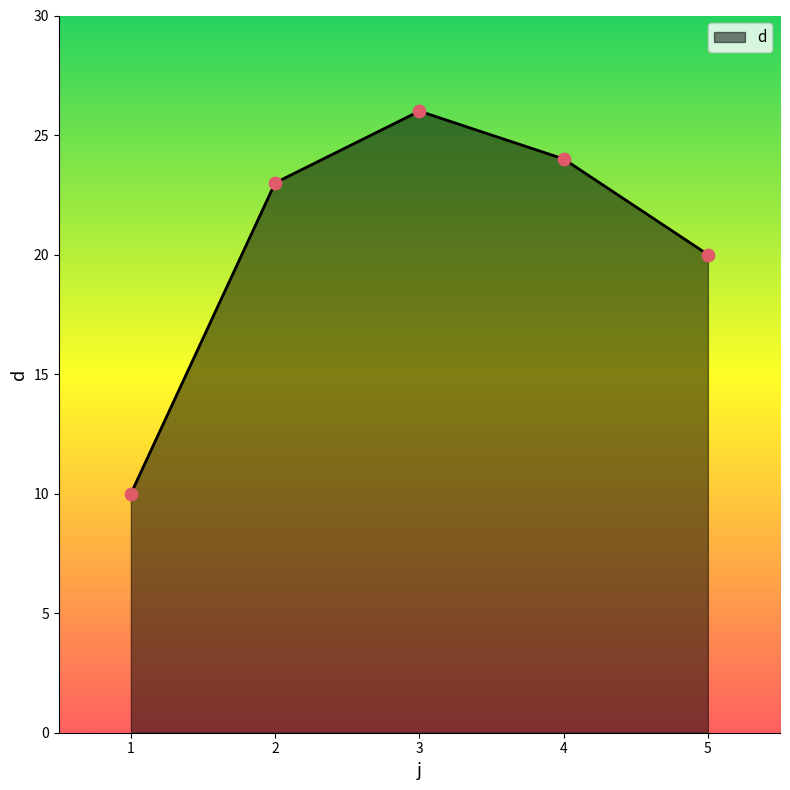

Between 3 and 4, which is larger?

3